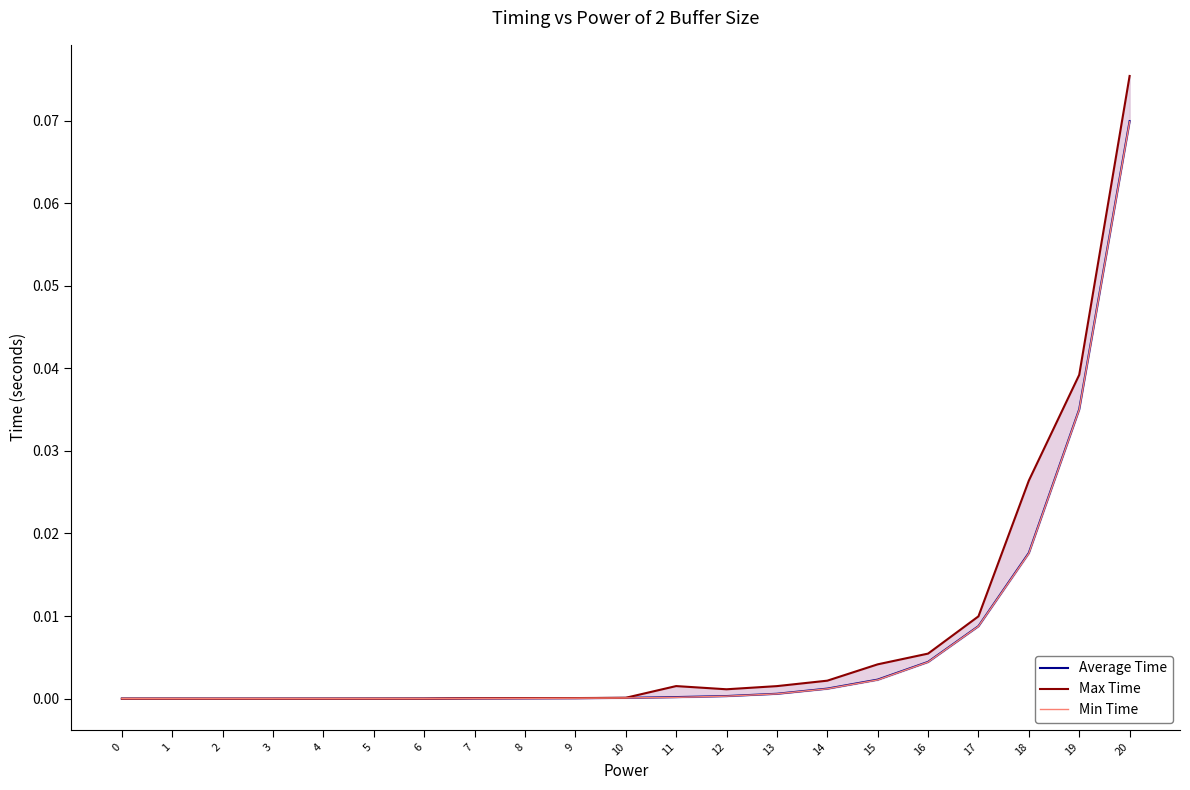

True or false: Max Time and Min Time intersect in this chart.

False